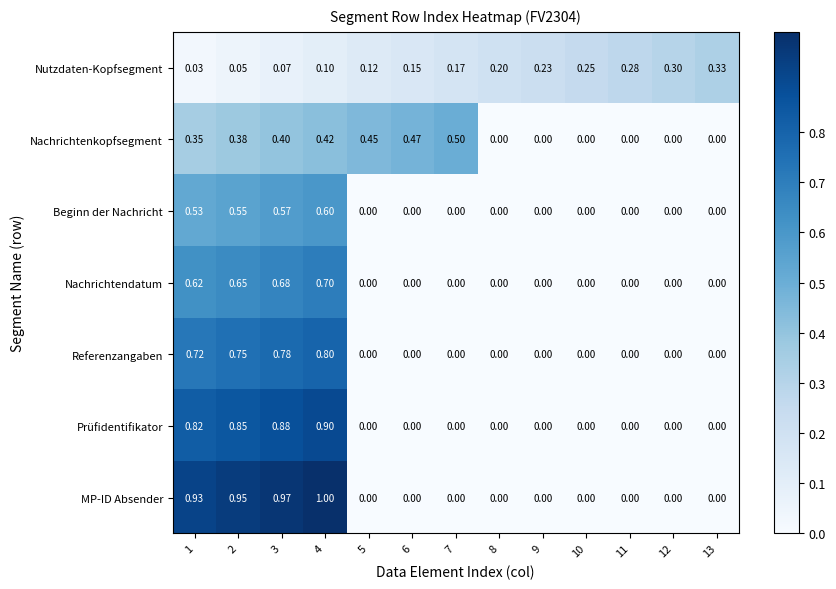

Which series has the largest total across all categories?

MP-ID Absender